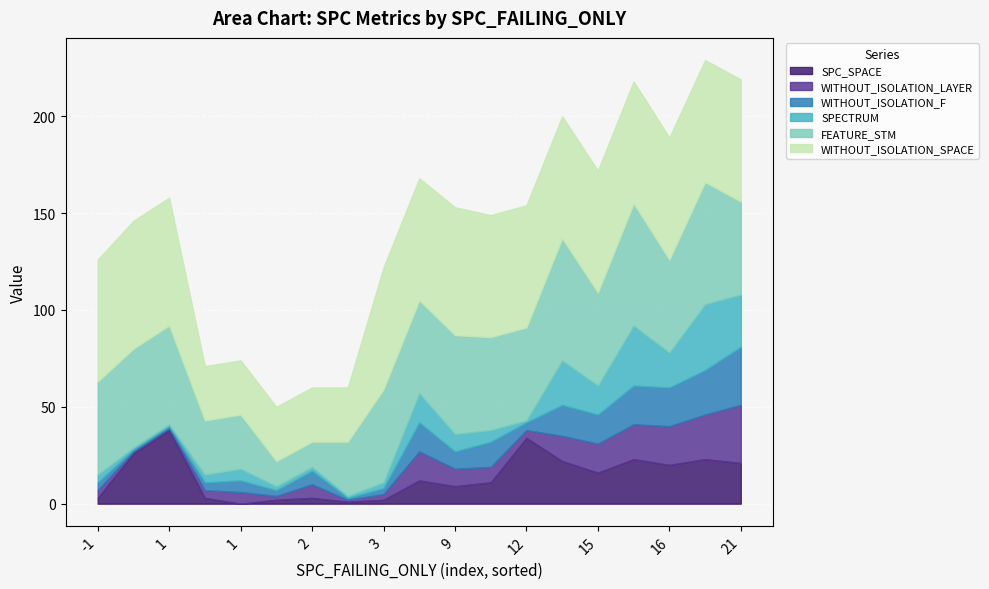

Reading left to right, list all the values displayed in this chart.

SPC_SPACE: 3	26	38	3	0	2	3	1	2	12	9	11	34	22	16	23	20	23	21
WITHOUT_ISOLATION_LAYER: 4	1	1	4	6	2	7	1	3	15	9	8	4	13	15	18	20	23	30
WITHOUT_ISOLATION_F: 4	1	1	4	6	3	7	1	3	15	9	13	4	16	15	20	20	23	30
SPECTRUM: 4	1	1	4	6	2	2	1	3	15	9	6	1	23	15	31	18	34	27
FEATURE_STM: 48	51	51	28	28	13	13	28	48	48	51	48	48	63	48	63	48	63	48
WITHOUT_ISOLATION_SPACE: 63	66	66	28	28	28	28	28	63	63	66	63	63	63	63	63	63	63	63